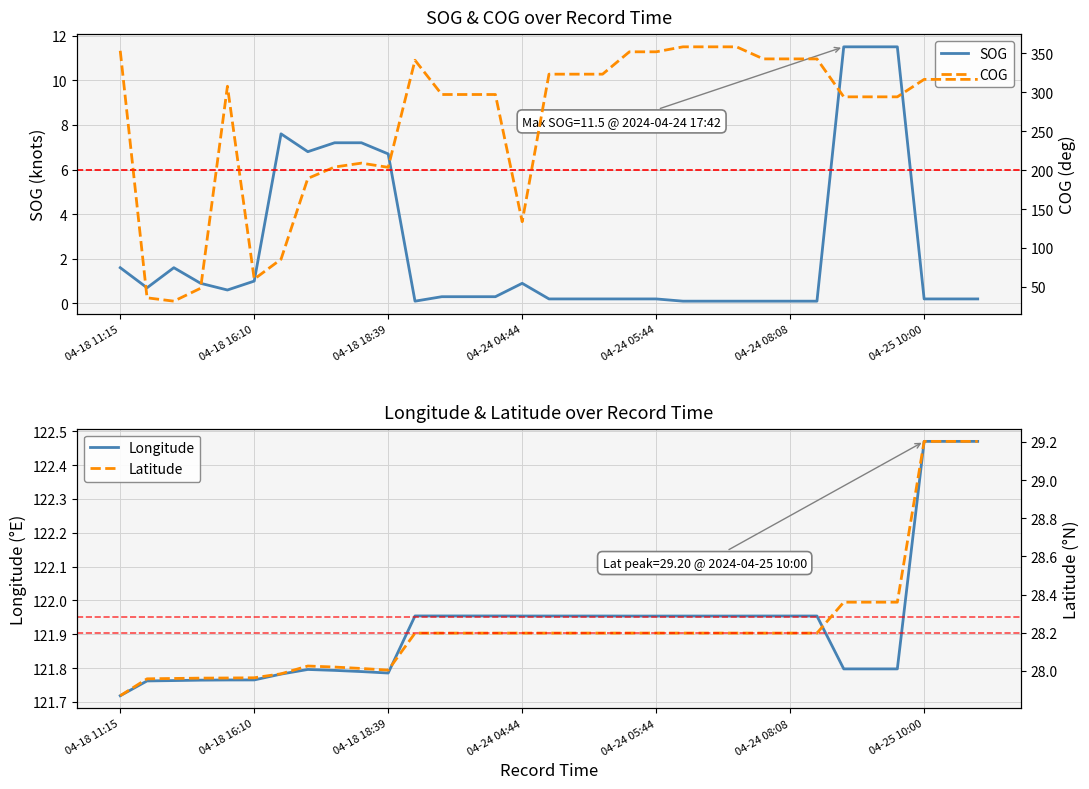

What is the lowest value of the COG series?

31.7